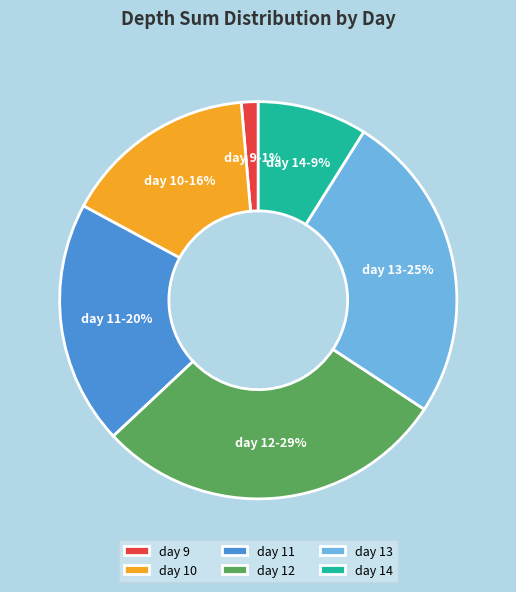

Rank the categories by value from lowest to highest.

day 9, day 14, day 10, day 11, day 13, day 12